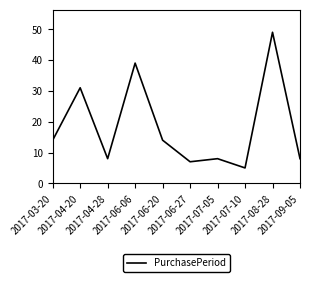

Does the chart display data point markers on the line(s)?

No